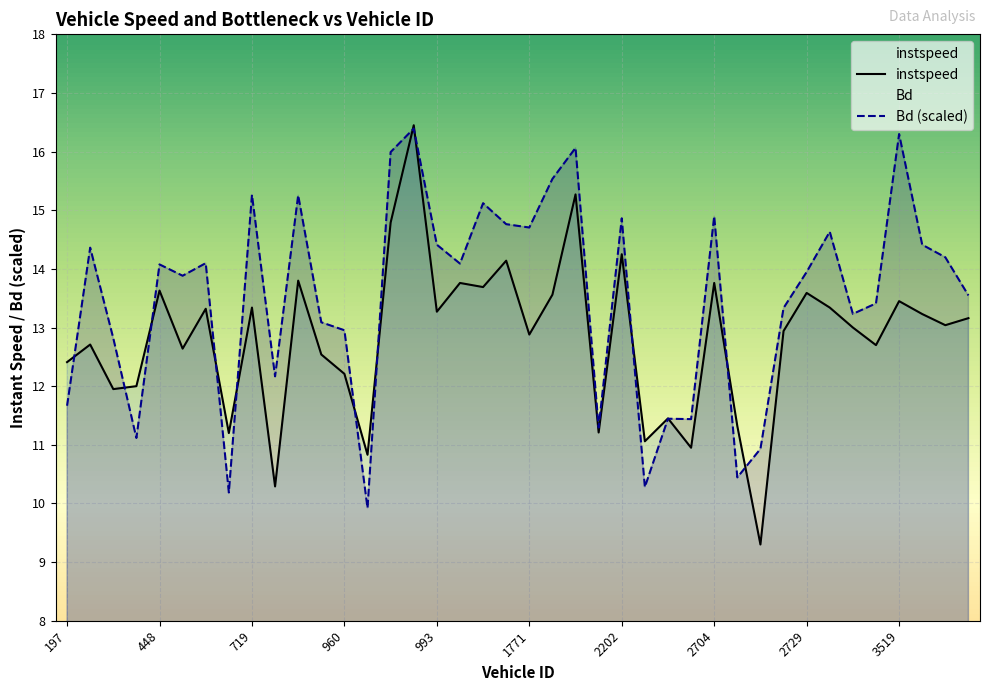

Which series has the widest spread of values?

instspeed